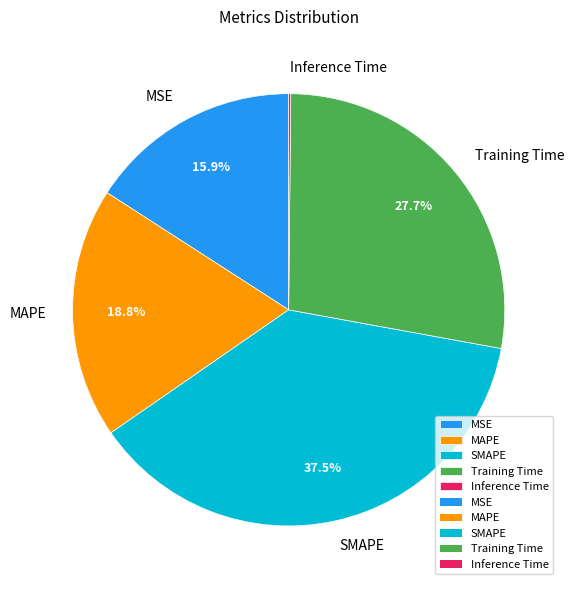

Which slice is the largest?

SMAPE